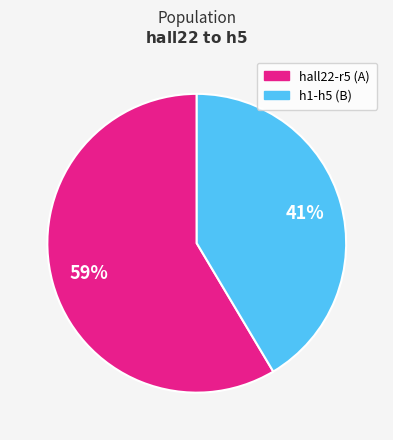

To the nearest percent, what is the average slice percentage?

50%